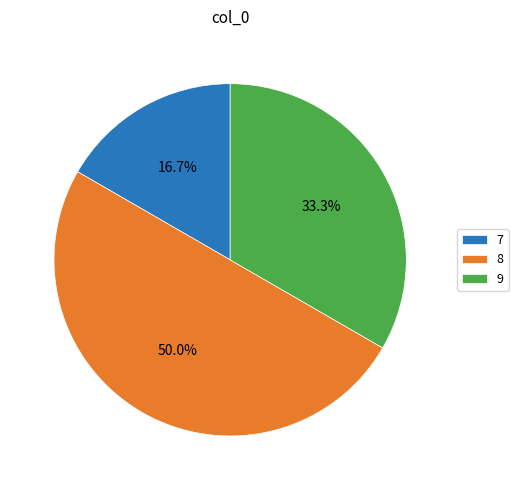

Is it true that 8 is 50% of the pie?

True